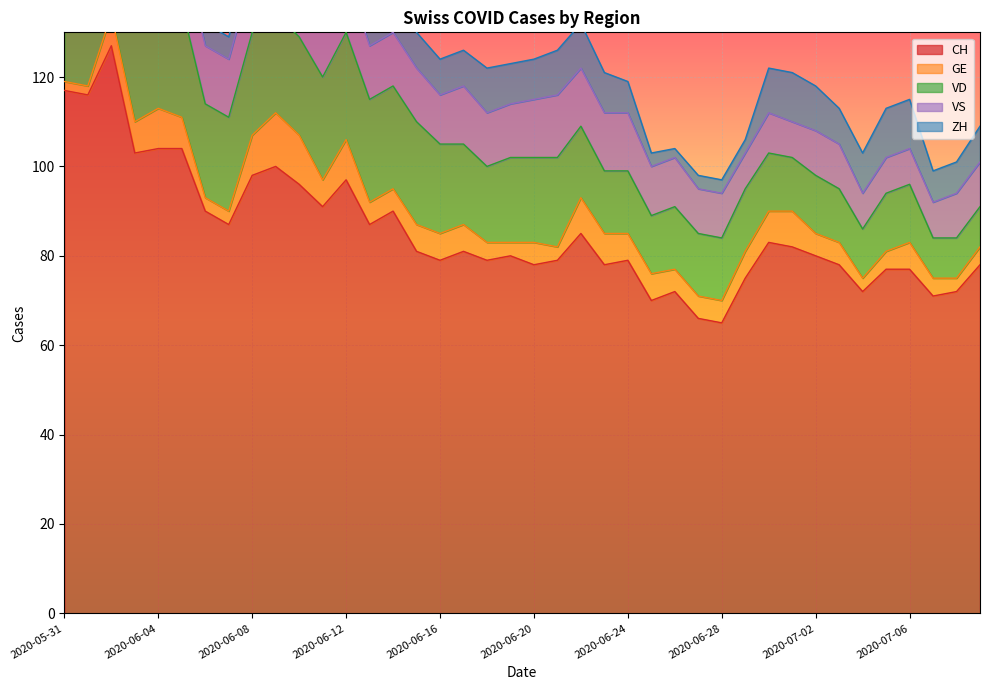

List the labels in order of ZH value, largest first.

2020-07-01, 2020-07-05, 2020-07-06, 2020-06-02, 2020-06-18, 2020-06-21, 2020-06-22, 2020-06-30, 2020-07-02, 2020-06-12, 2020-06-19, 2020-06-20, 2020-06-23, 2020-07-04, 2020-05-31, 2020-06-01, 2020-06-11, 2020-06-14, 2020-06-15, 2020-06-16, 2020-06-17, 2020-07-03, 2020-07-09, 2020-06-08, 2020-06-10, 2020-06-13, 2020-06-24, 2020-07-07, 2020-07-08, 2020-06-05, 2020-06-09, 2020-06-06, 2020-06-07, 2020-06-03, 2020-06-04, 2020-06-25, 2020-06-27, 2020-06-28, 2020-06-29, 2020-06-26